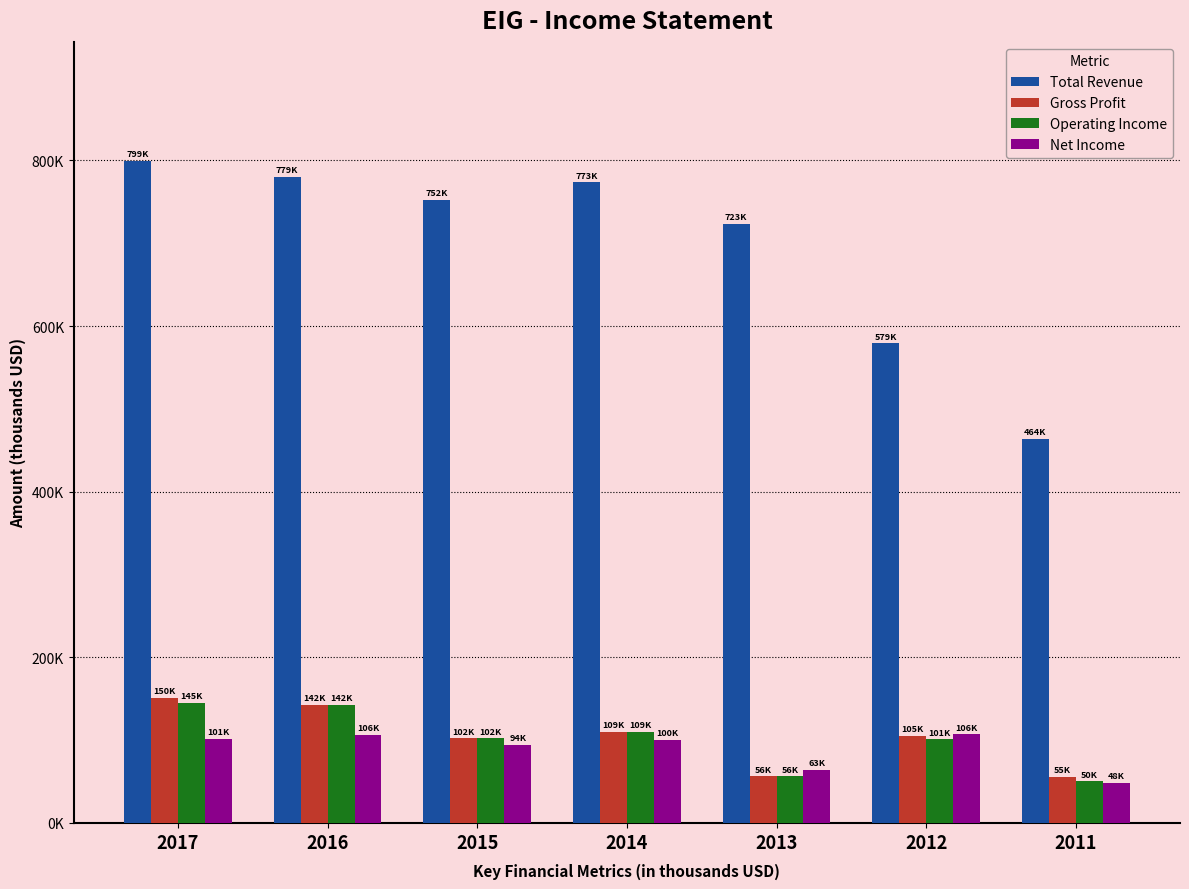

Does the chart contain stacked bars?

No